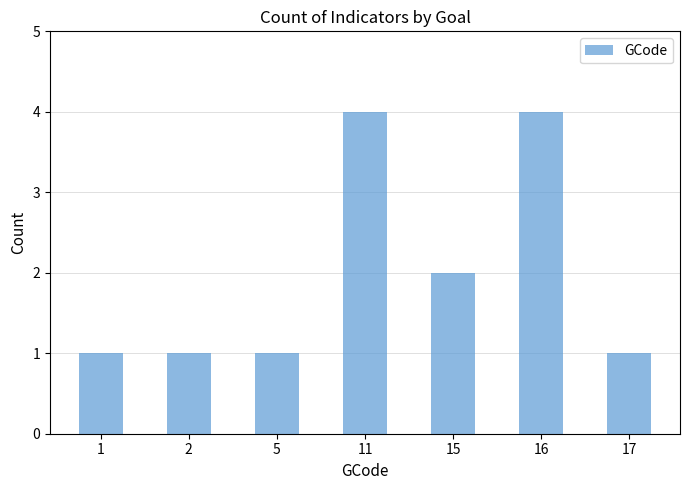

What is the difference between the second highest and second lowest values?

3